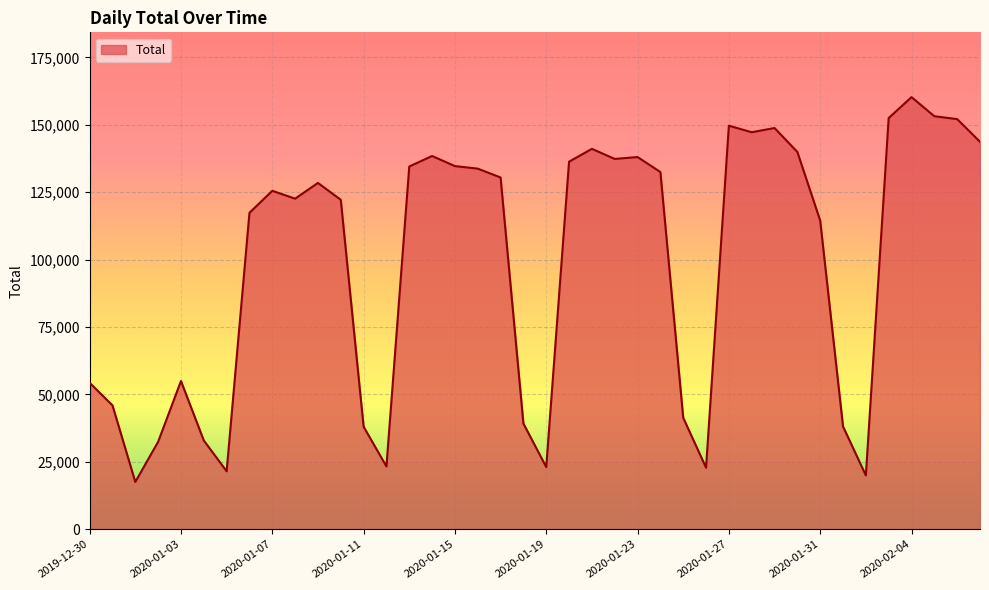

What is the minimum value shown in the chart?

17548